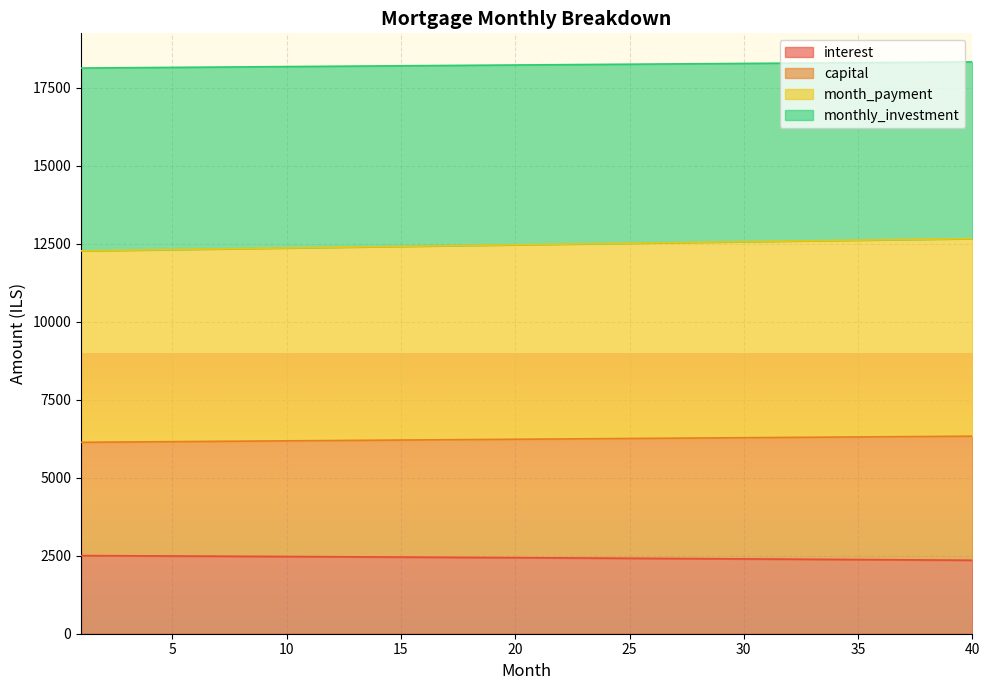

True or false: interest and monthly_investment cross at least once.

False